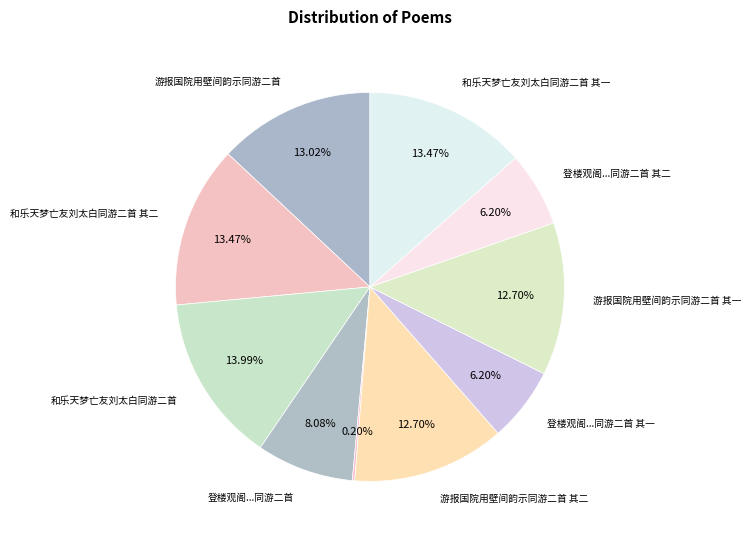

Which category has the biggest portion of the pie?

和乐天梦亡友刘太白同游二首